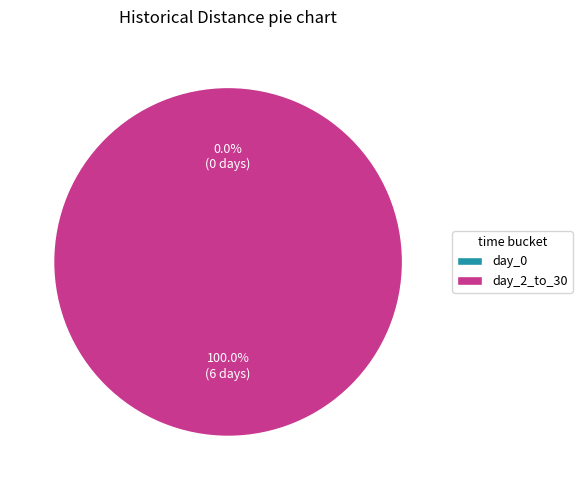

Which category has the biggest portion of the pie?

day_2_to_30